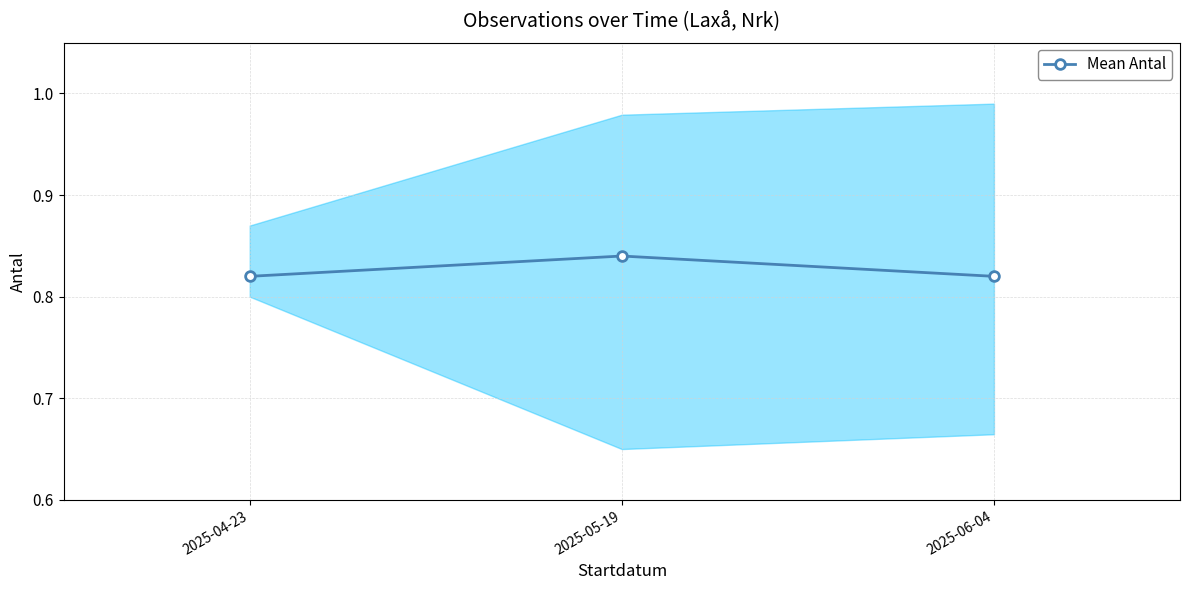

List the labels in order of value, smallest first.

2025-04-23, 2025-06-04, 2025-05-19